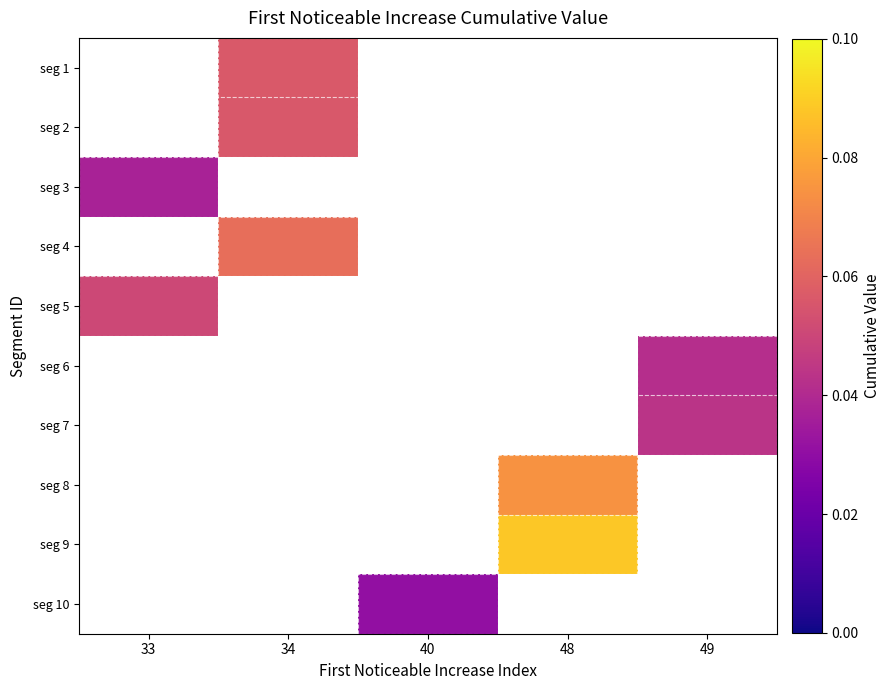

Which category has the lowest value in the seg 8 series?

33